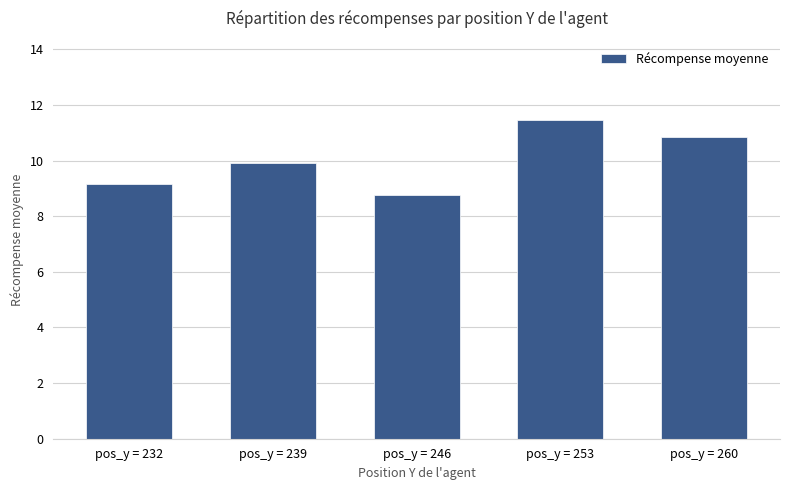

What is the value of the 2nd bar from the left?

9.9